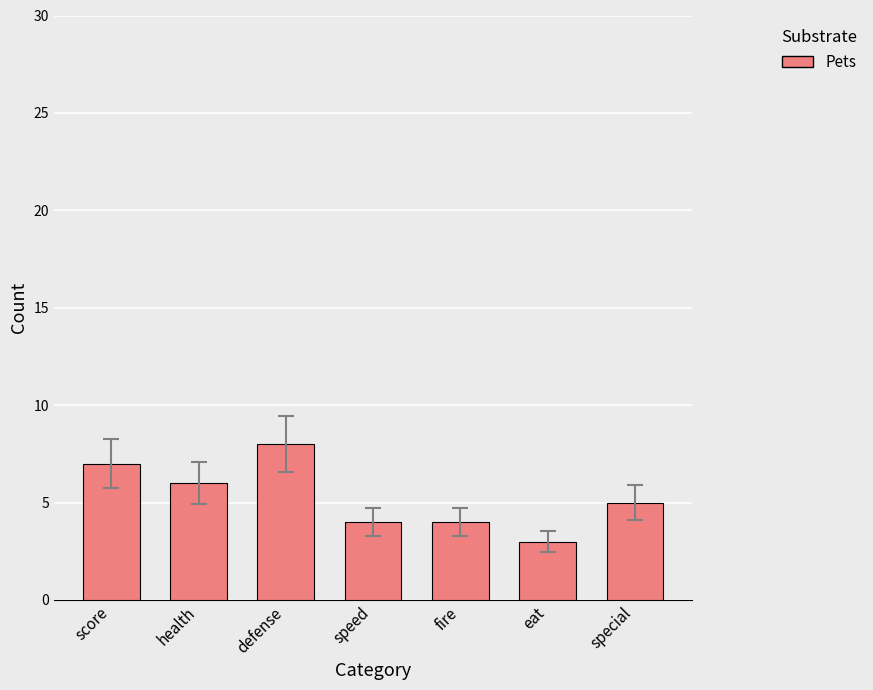

How many series are shown in this chart?

1